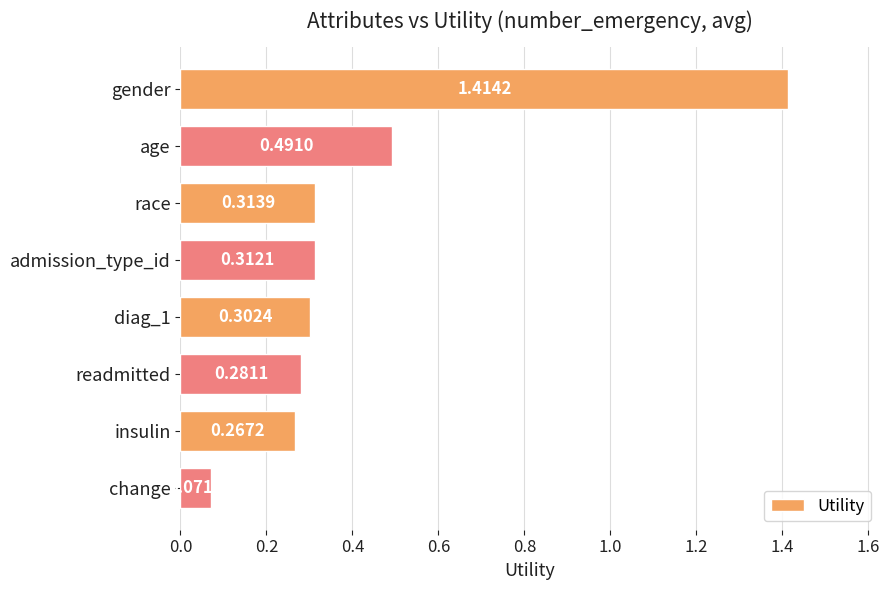

Does the chart contain any negative values?

No